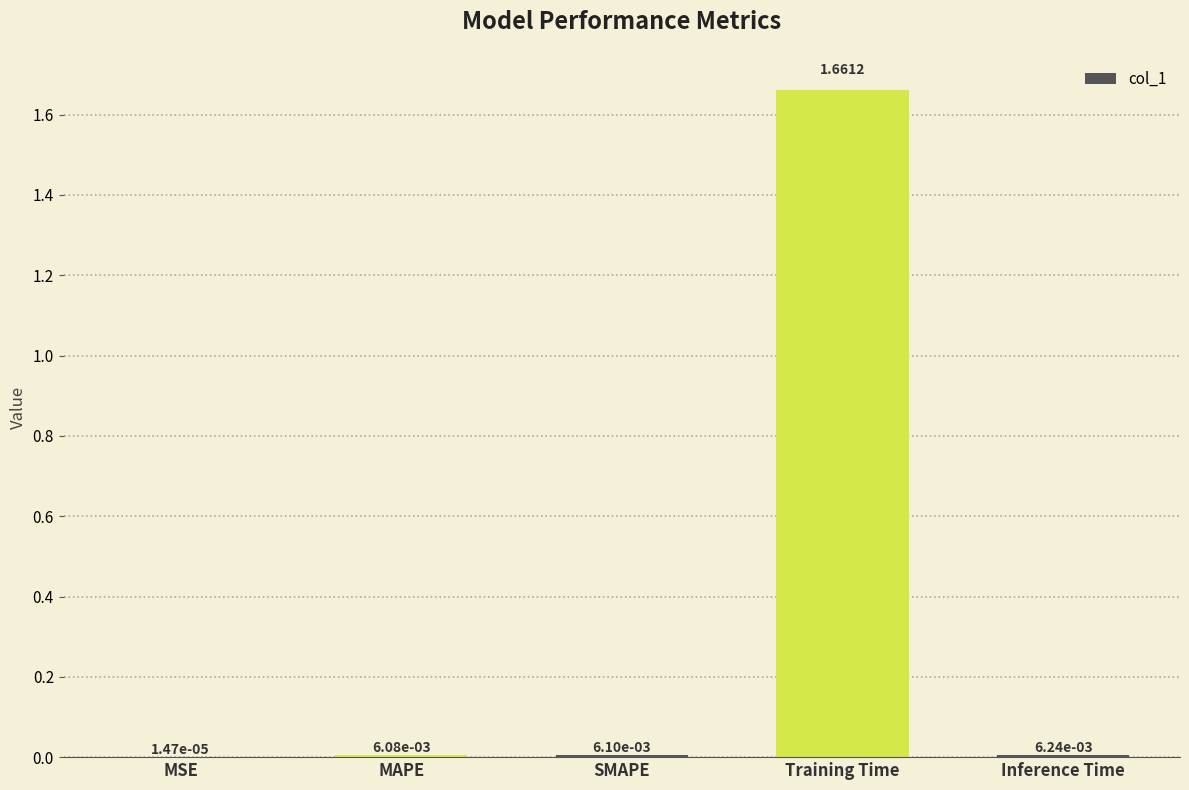

Which has a higher value, MSE or SMAPE?

SMAPE